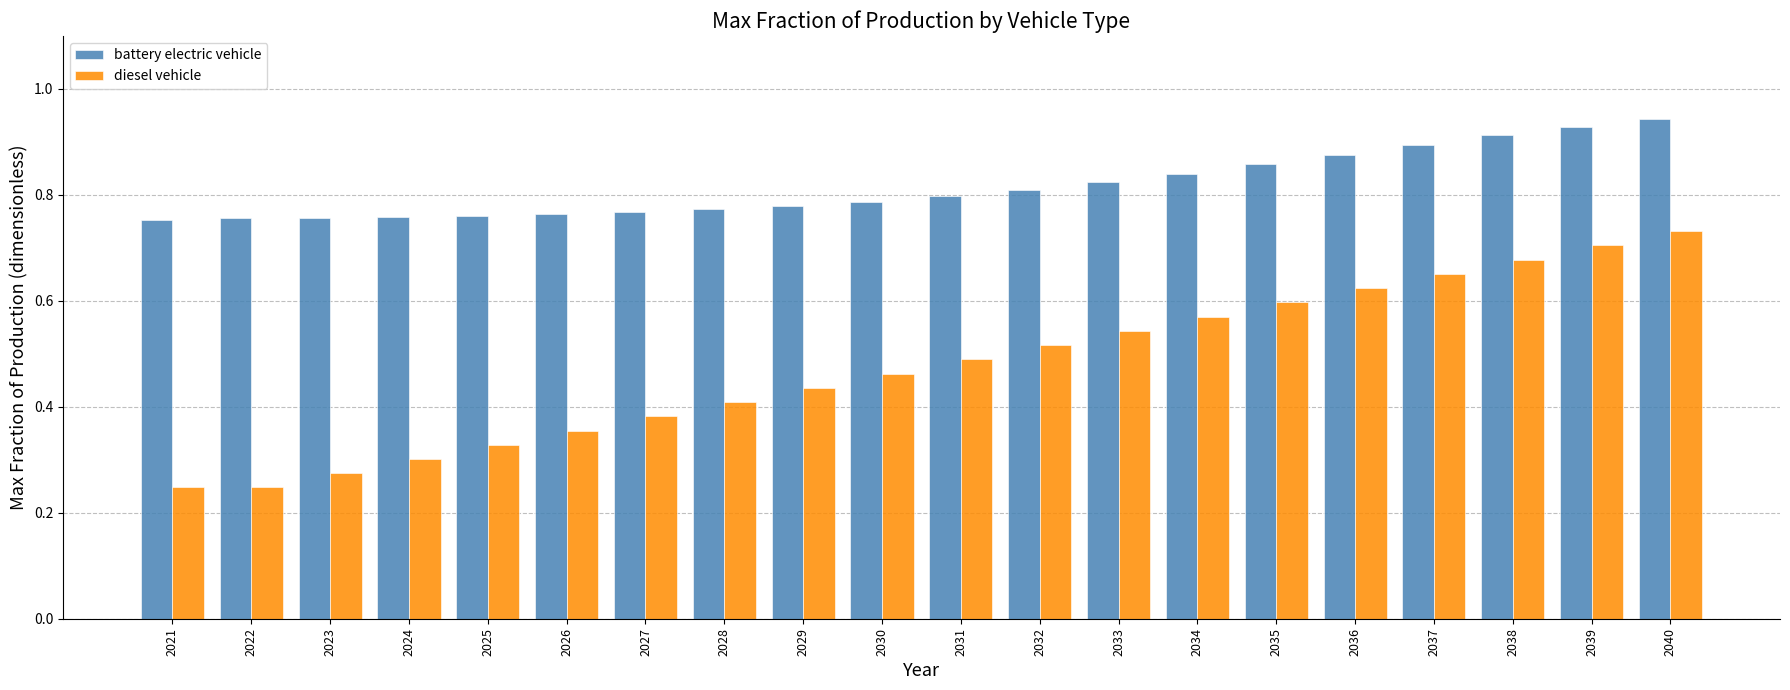

The battery electric vehicle series shows 0.9 at 2036. True or false?

True